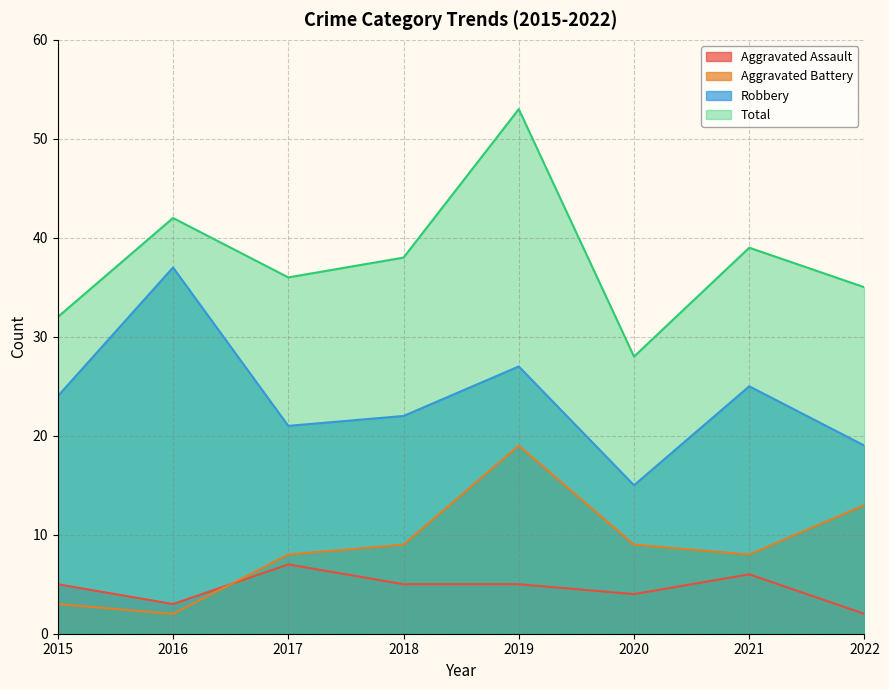

Where is the first local minimum for Aggravated Battery?

2016